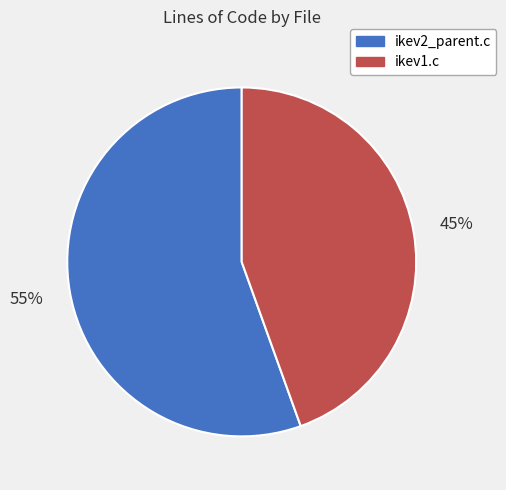

Is the sum of ikev1.c and ikev2_parent.c greater than half?

Yes